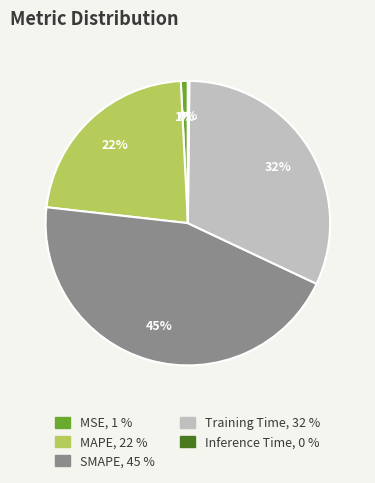

Is there a majority slice in this chart?

No